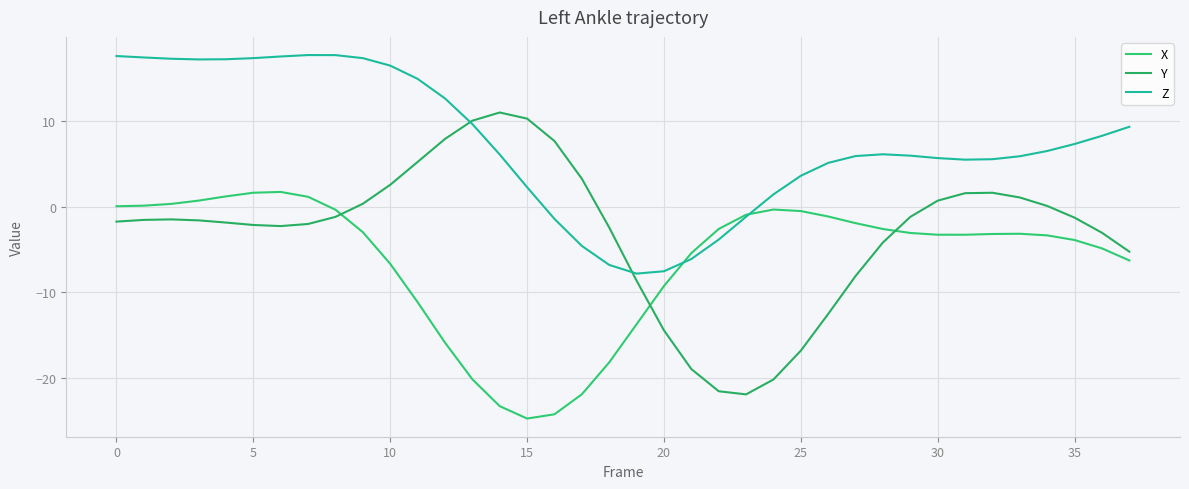

Is this an area chart (filled region under the line)?

No